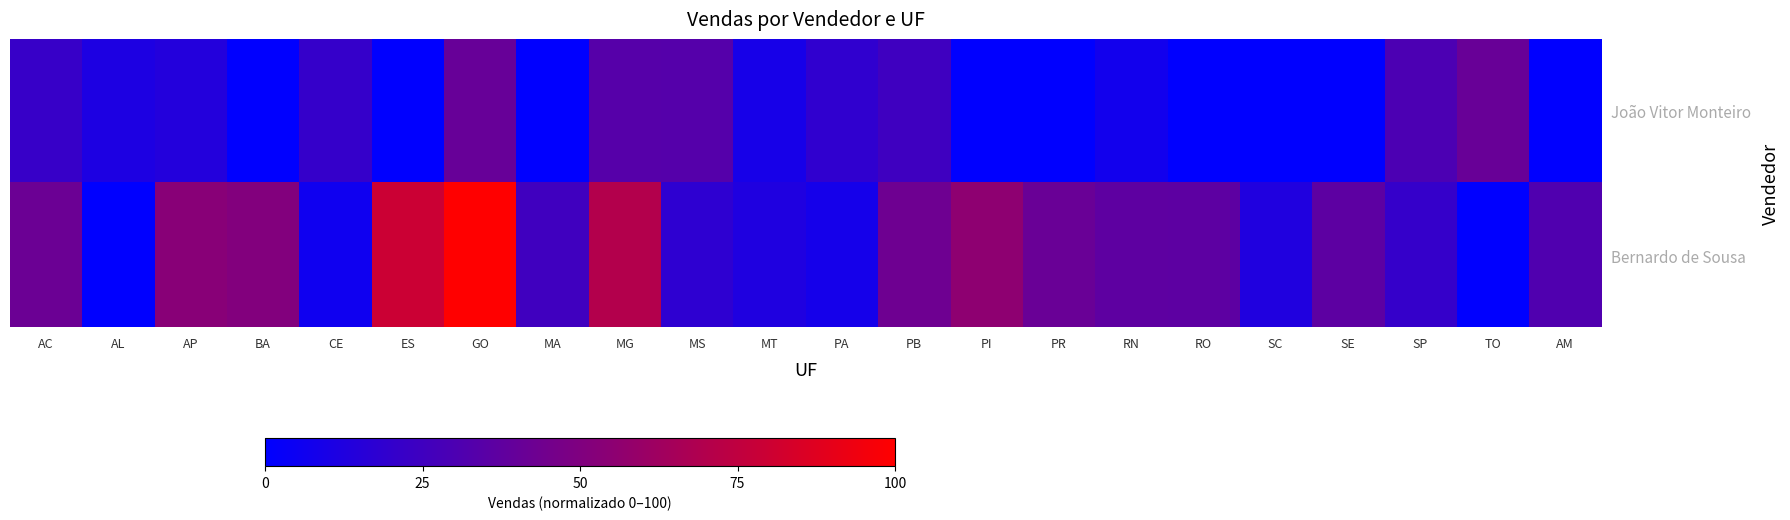

List the series in order of their overall mean, highest first.

Bernardo de Sousa, João Vitor Monteiro